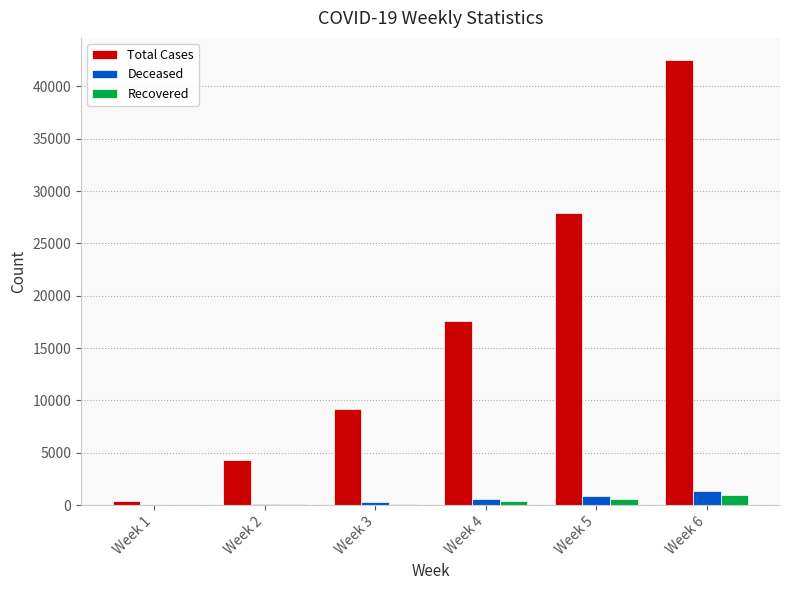

What is the sum of the Deceased values at Week 6 and Week 1?

1398